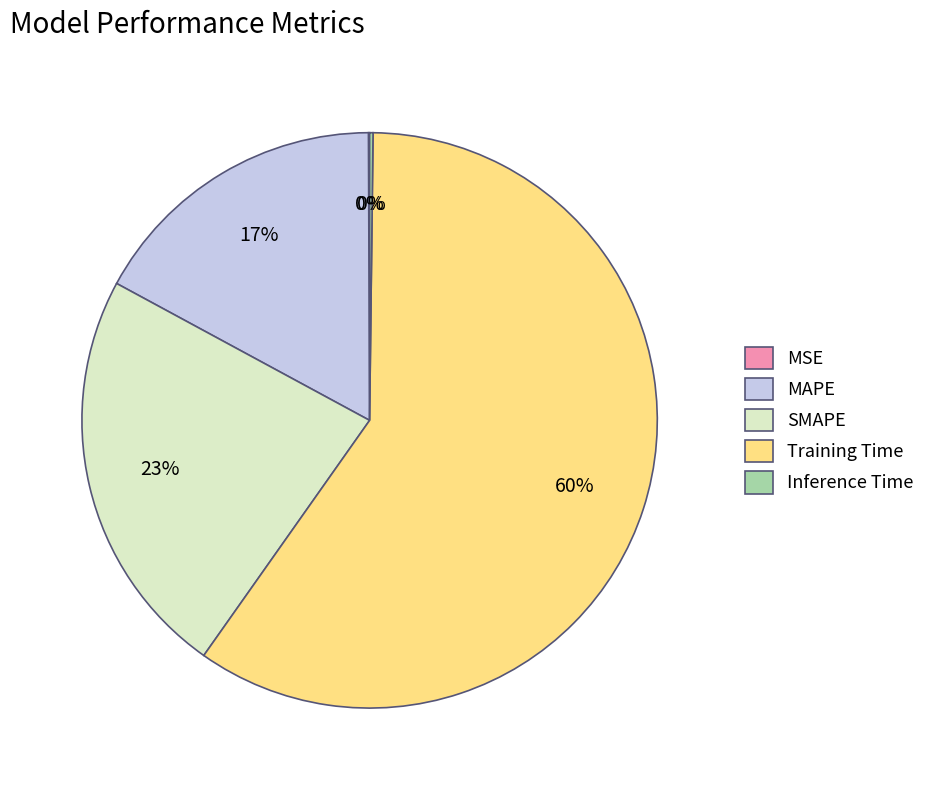

To the nearest percent, what is the average slice percentage?

20%